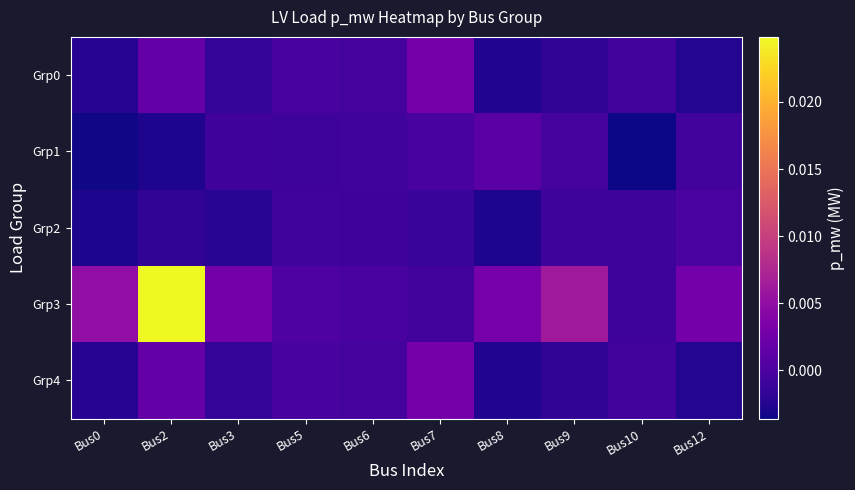

Which category has the lowest value across all series?

Bus10